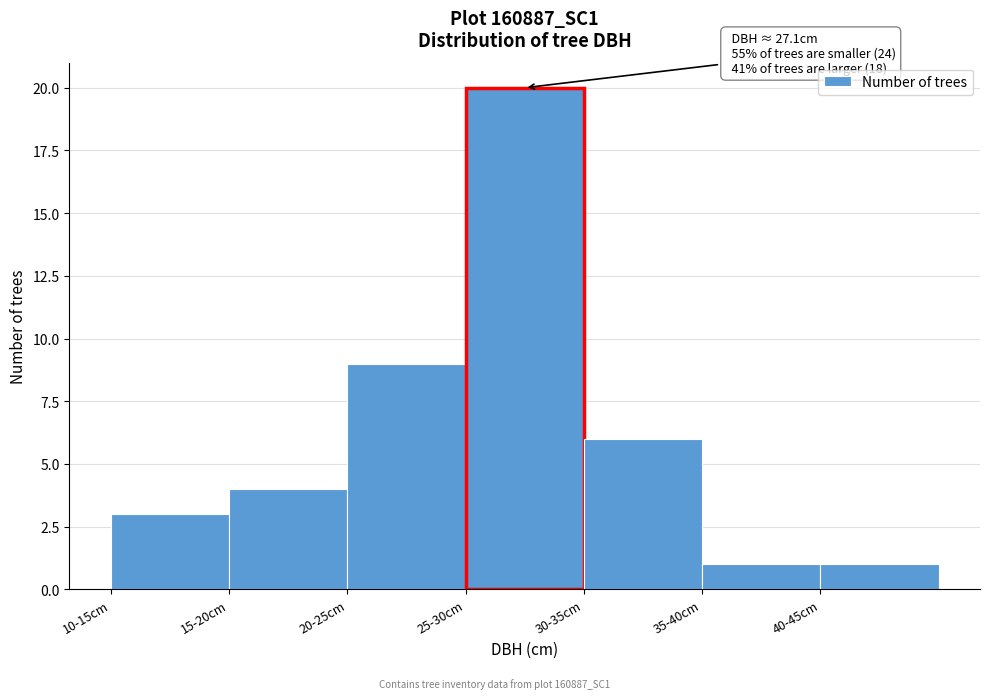

Reading left to right, list all the values displayed in this chart.

3	4	9	20	6	1	1